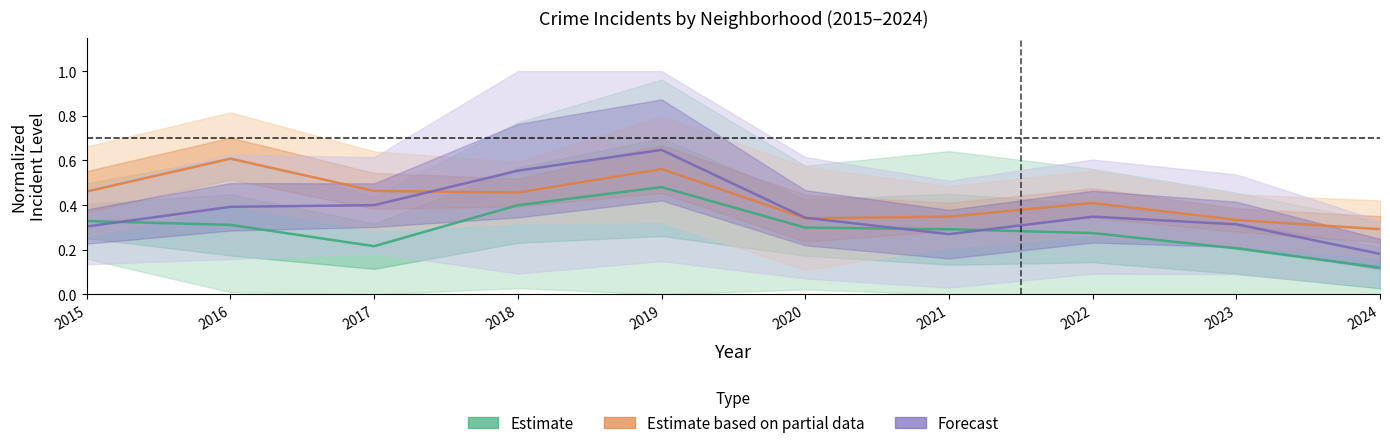

What are all the series names shown in the legend?

Estimate, Estimate based on partial data, Forecast